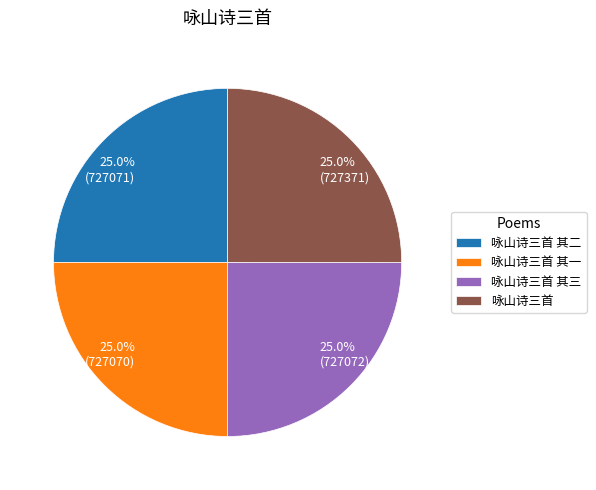

Is it true that 咏山诗三首 其三 is 14% of the pie?

False